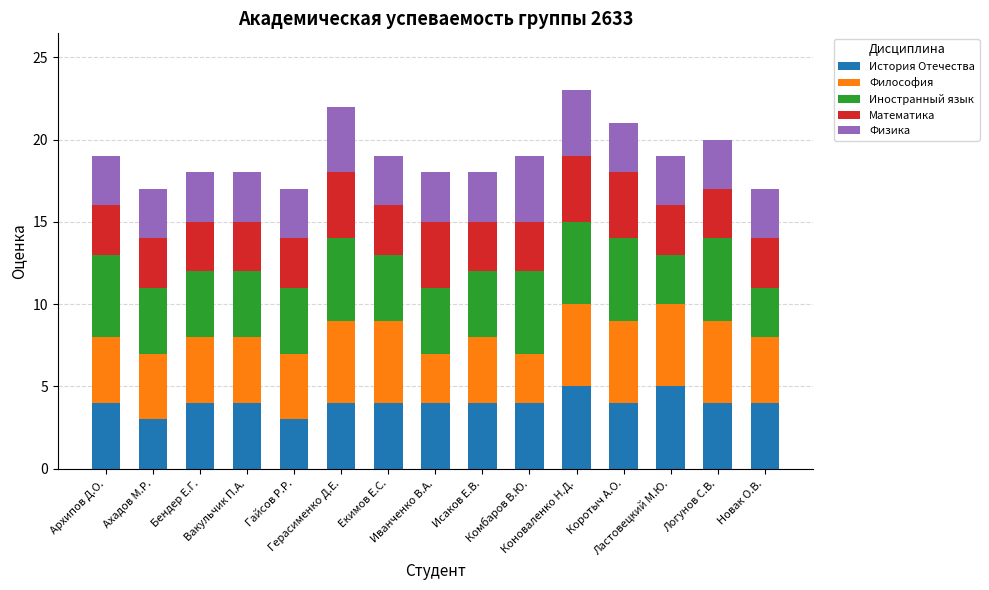

What are all the series names shown in the legend?

История Отечества, Философия, Иностранный язык, Математика, Физика